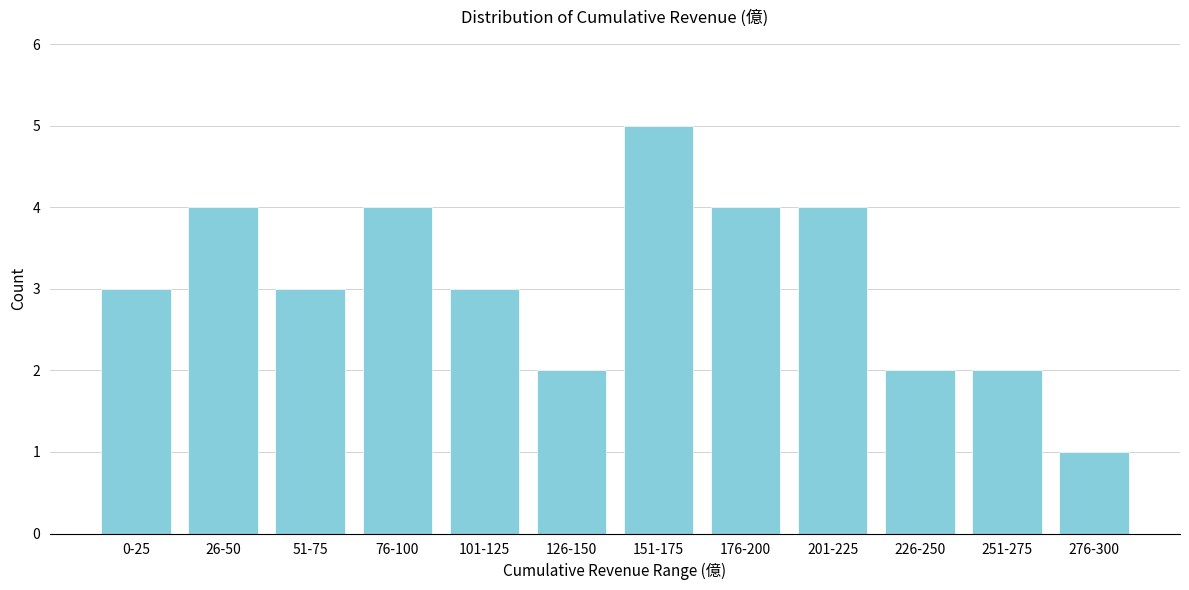

Reading right to left, list all the values displayed in this chart.

276-300=1	251-275=2	226-250=2	201-225=4	176-200=4	151-175=5	126-150=2	101-125=3	76-100=4	51-75=3	26-50=4	0-25=3